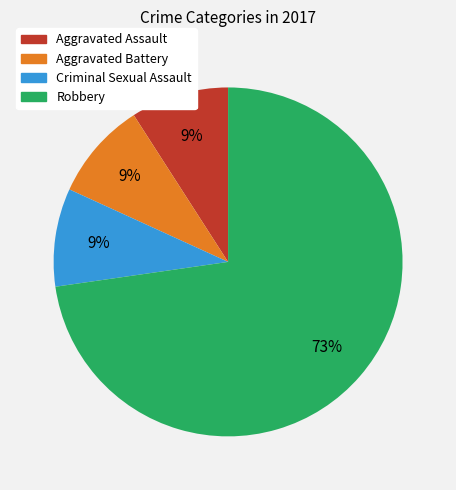

Combined, do Aggravated Battery and Robbery account for over 50%?

Yes